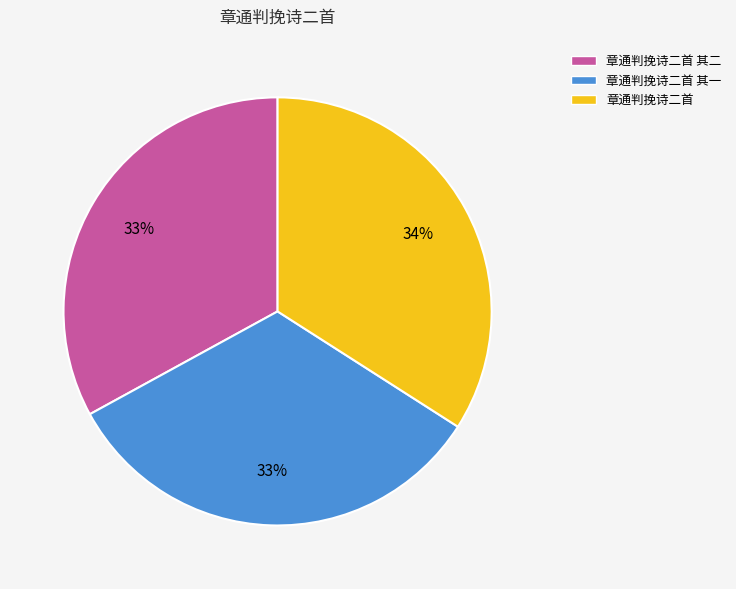

Is it true that 章通判挽诗二首 其二 is 33% of the pie?

True